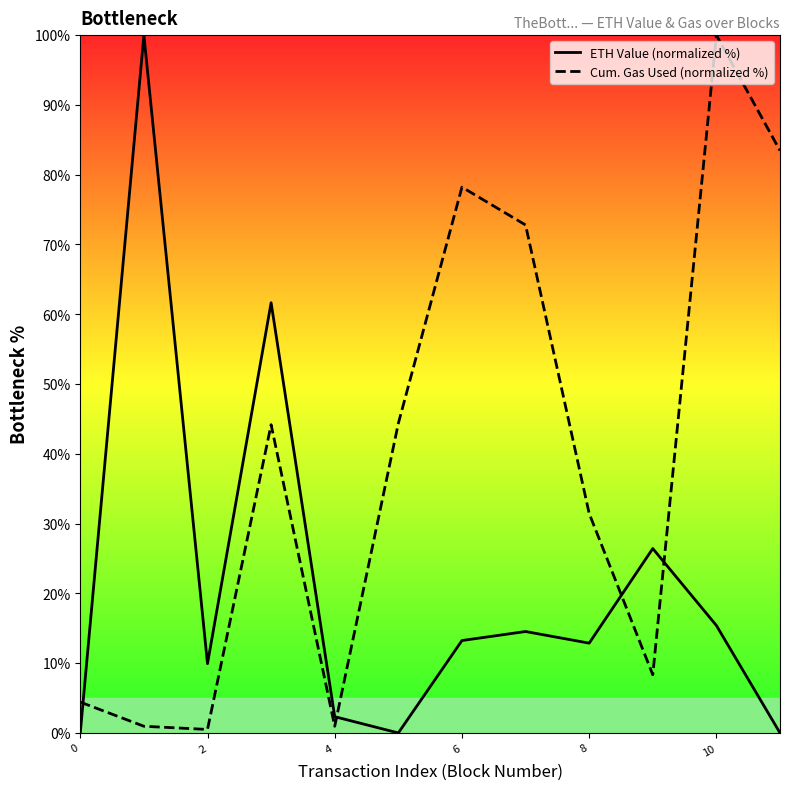

What is the total value across all series at 10?

115.4